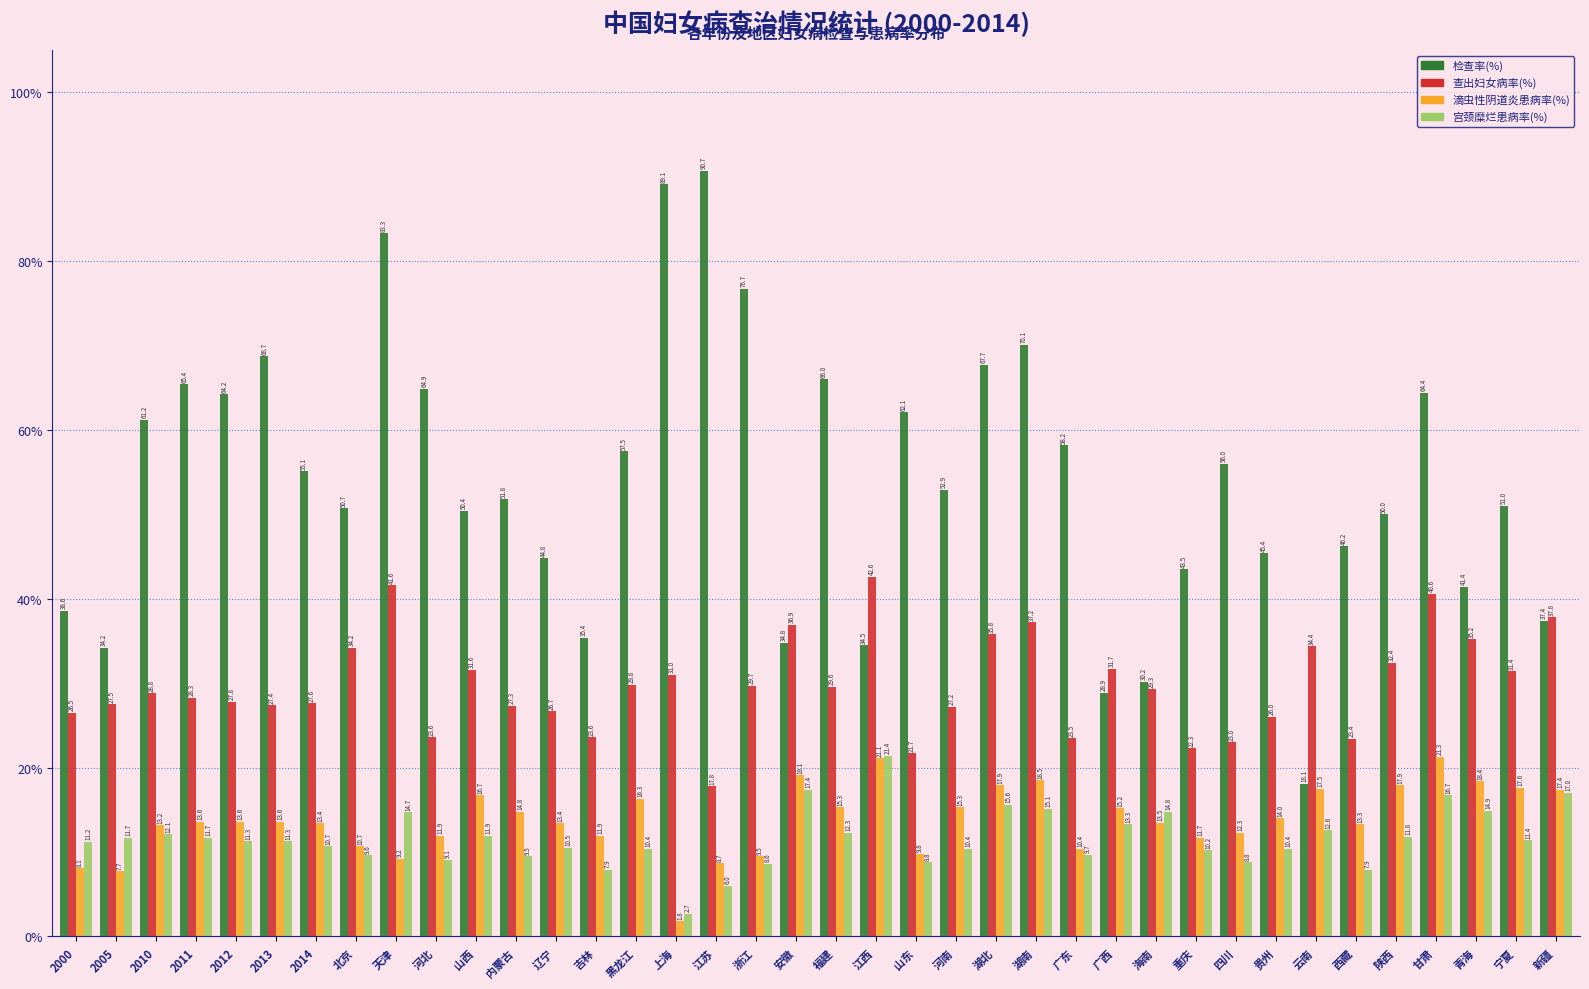

Reading left to right, transcribe all the data shown in this chart.

检查率(%): 38.6	34.2	61.2	65.4	64.2	68.7	55.1	50.7	83.3	64.9	50.4	51.8	44.8	35.4	57.5	89.1	90.7	76.7	34.8	66.0	34.5	62.1	52.9	67.7	70.1	58.2	28.9	30.2	43.5	56.0	45.4	18.1	46.2	50.0	64.4	41.4	51.0	37.4
查出妇女病率(%): 26.5	27.5	28.8	28.3	27.8	27.4	27.6	34.2	41.6	23.6	31.6	27.3	26.7	23.6	29.8	31.0	17.8	29.7	36.9	29.6	42.6	21.7	27.2	35.8	37.2	23.5	31.7	29.3	22.3	23.0	26.0	34.4	23.4	32.4	40.6	35.2	31.4	37.8
滴虫性阴道炎患病率(%): 8.1	7.7	13.2	13.6	13.6	13.6	13.4	10.7	9.2	11.9	16.7	14.8	13.4	11.9	16.3	1.8	8.7	9.5	19.1	15.3	21.1	9.8	15.3	17.9	18.5	10.4	15.2	13.5	11.7	12.3	14.0	17.5	13.3	17.9	21.3	18.4	17.6	17.4
宫颈糜烂患病率(%): 11.2	11.7	12.1	11.7	11.3	11.3	10.7	9.6	14.7	9.1	11.9	9.5	10.5	7.9	10.4	2.7	6.0	8.6	17.4	12.3	21.4	8.8	10.4	15.6	15.1	9.7	13.3	14.8	10.2	8.8	10.4	12.6	7.9	11.8	16.7	14.9	11.4	17.0